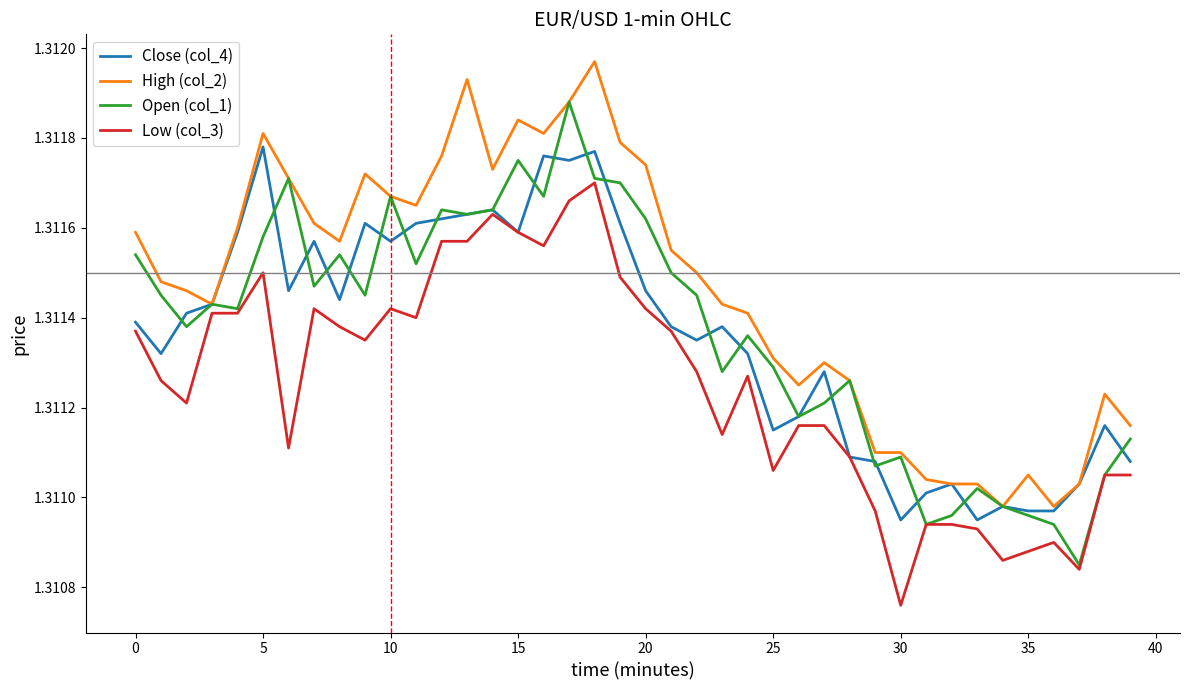

True or false: Low (col_3) and High (col_2) cross at least once.

False